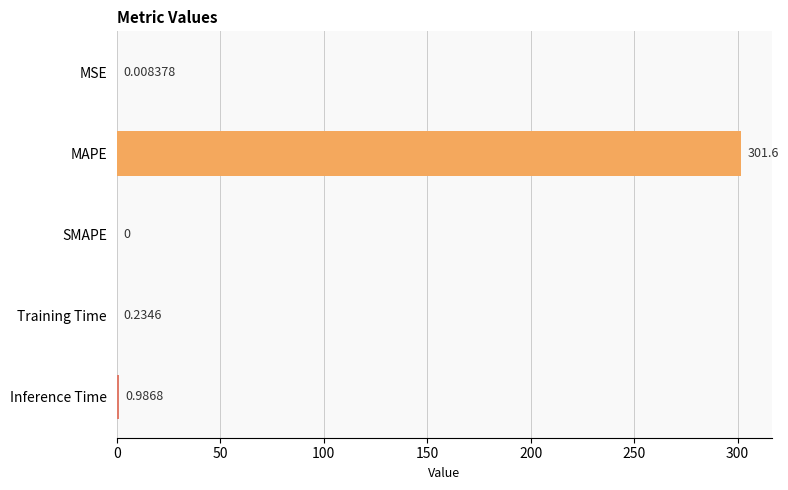

At which label is the value closest to 150?

Inference Time